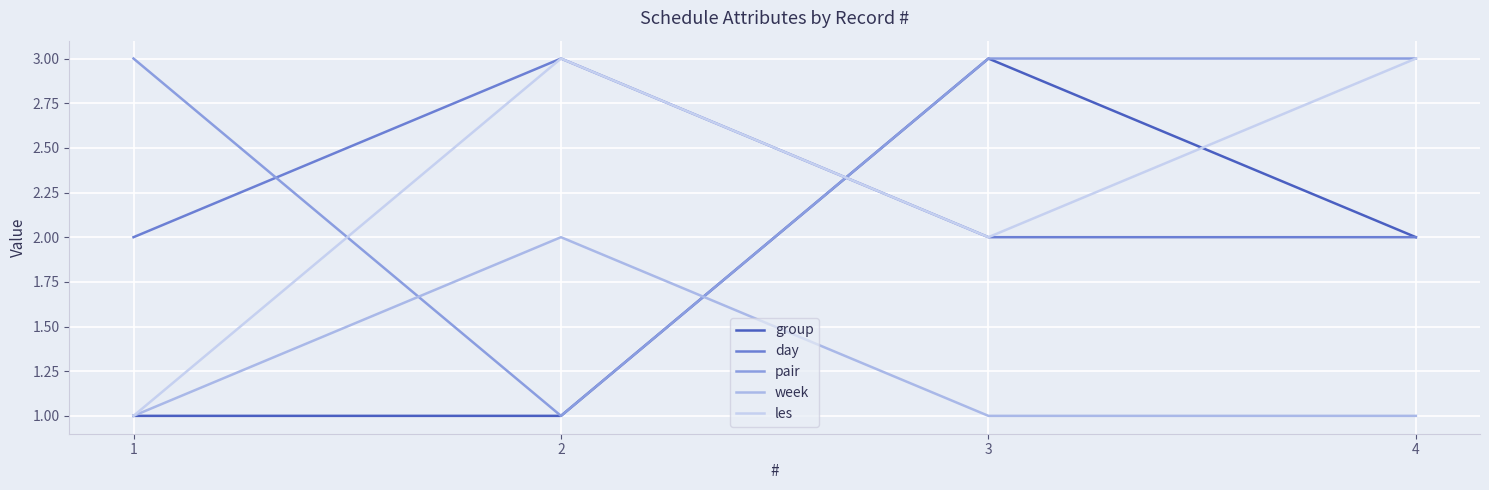

What is the spread (max minus min) of values at 2?

2